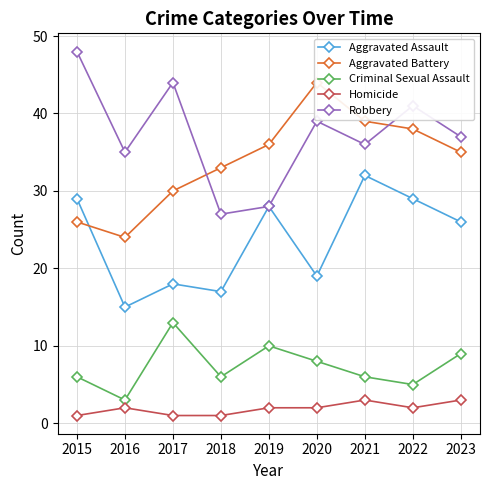

Reading right to left, transcribe all the data shown in this chart.

Aggravated Assault: 26	29	32	19	28	17	18	15	29
Aggravated Battery: 35	38	39	44	36	33	30	24	26
Criminal Sexual Assault: 9	5	6	8	10	6	13	3	6
Homicide: 3	2	3	2	2	1	1	2	1
Robbery: 37	41	36	39	28	27	44	35	48